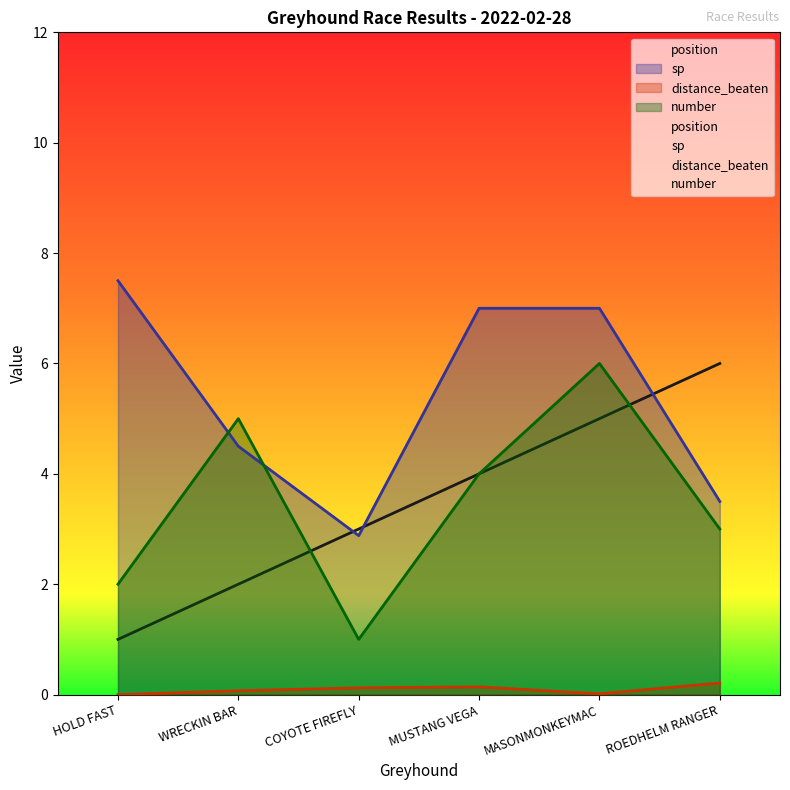

What is the spread (max minus min) of values at HOLD FAST?

7.5